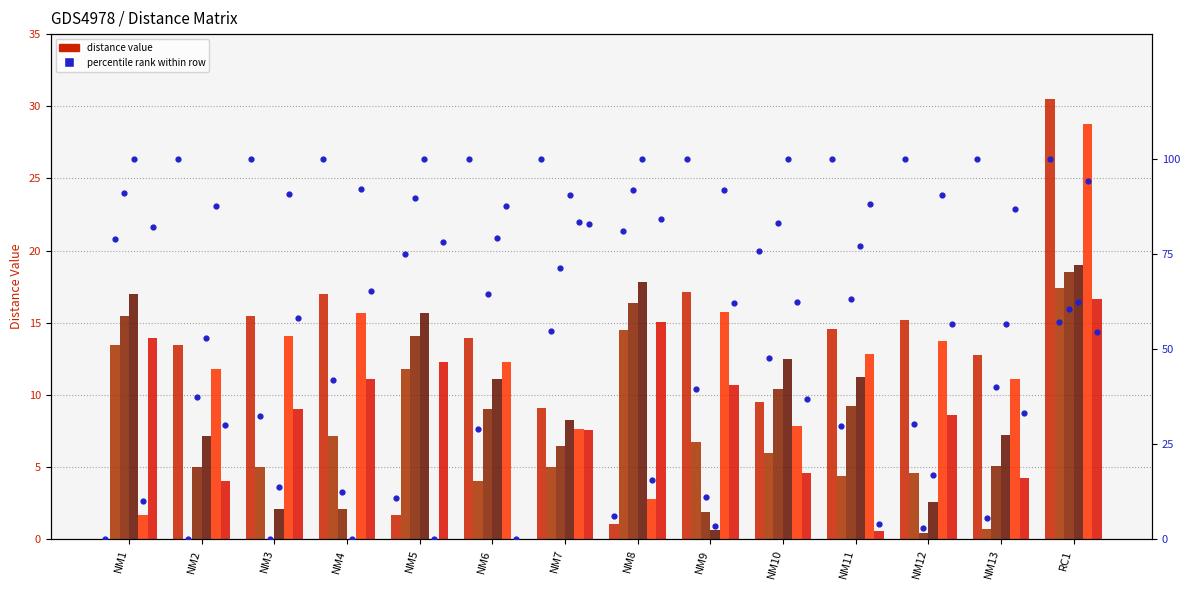

At how many categories does at least one series exceed 22?

1